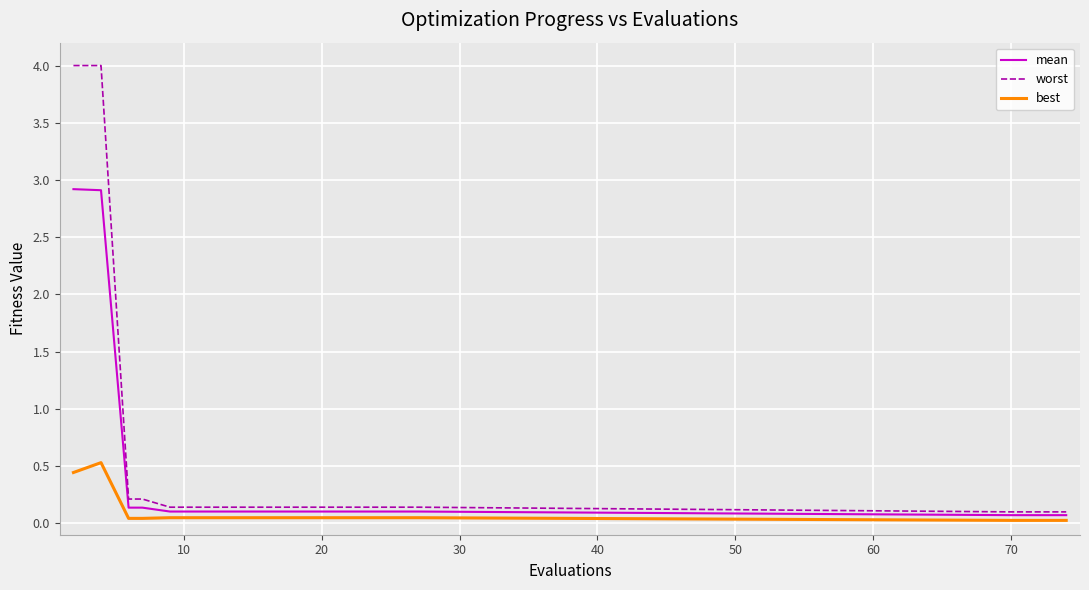

How many lines are shown in the chart?

3